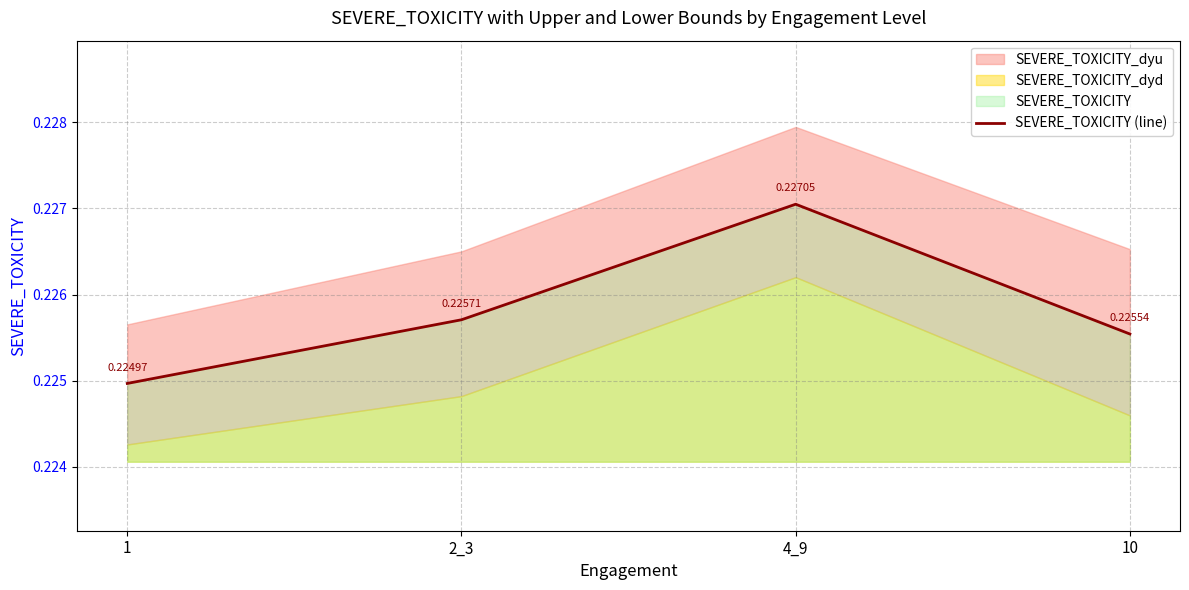

Reading left to right, extract all data points from this chart.

0.2	0.2	0.2	0.2